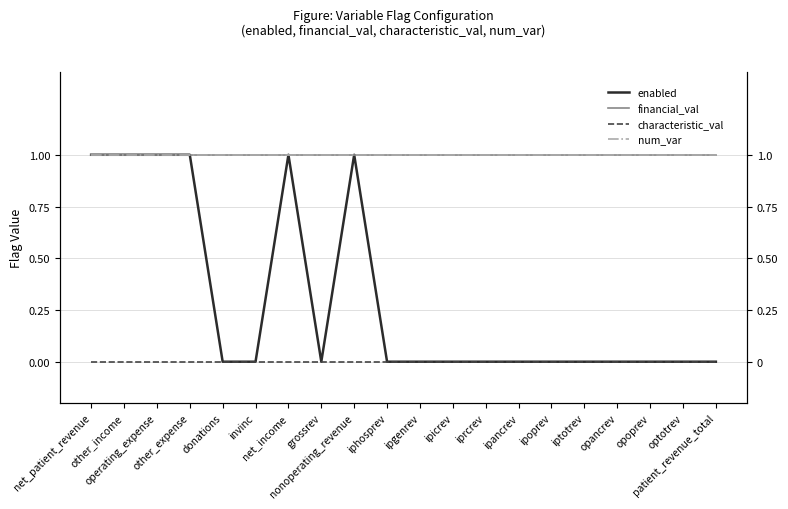

At which label is financial_val closest to 1?

net_patient_revenue